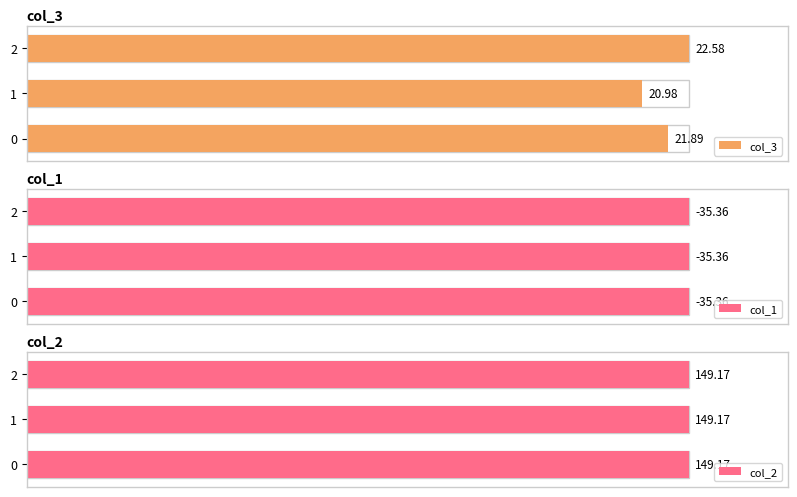

List the labels in order of col_2 value, smallest first.

0, 1, 2